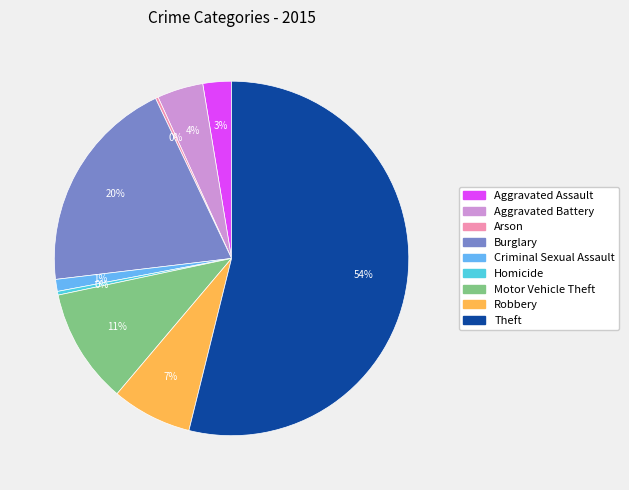

What is the largest slice in the pie chart?

Theft